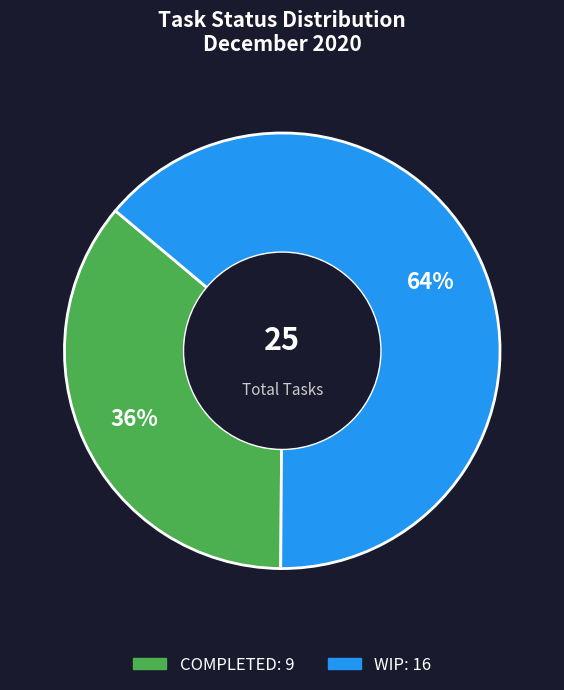

Is there any slice that represents more than half of the pie?

Yes